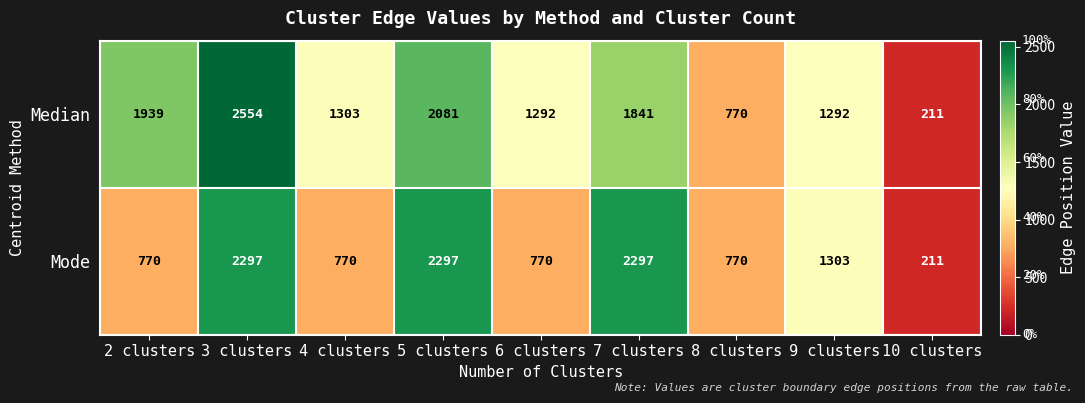

What is the average value of the Mode series?

1276